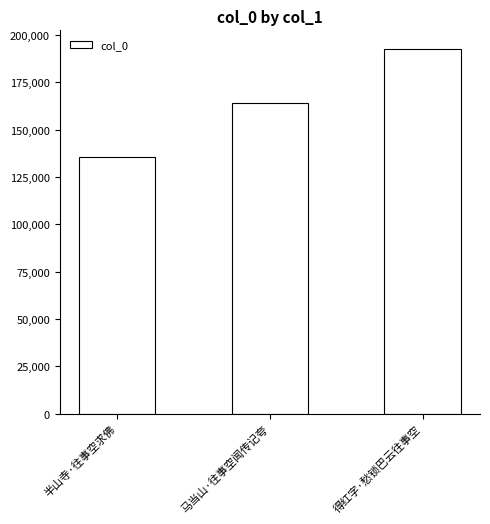

Which category has the lowest value across all series?

半山寺·往事空求佛